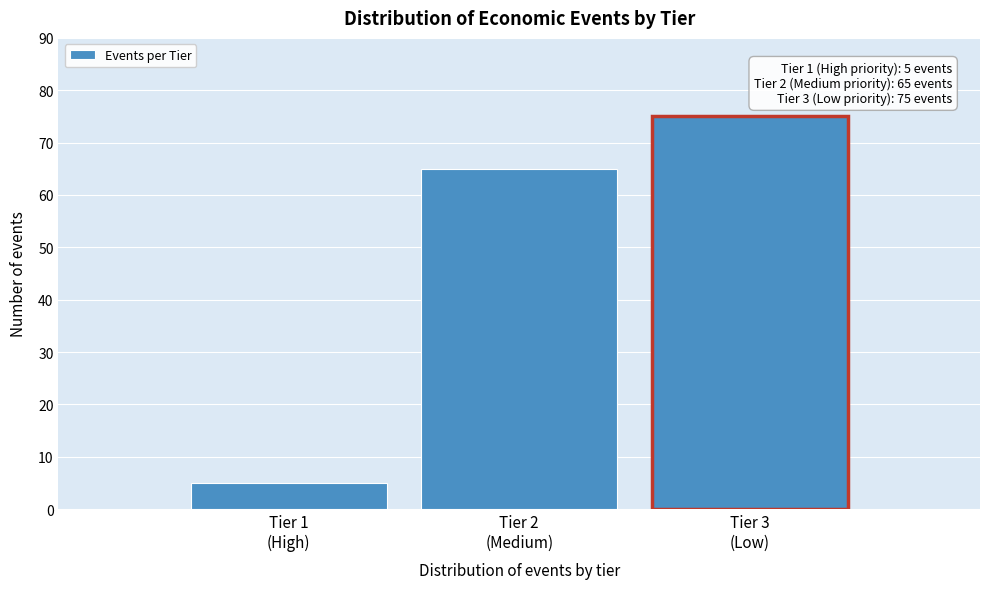

Reading right to left, list all the values displayed in this chart.

75	65	5